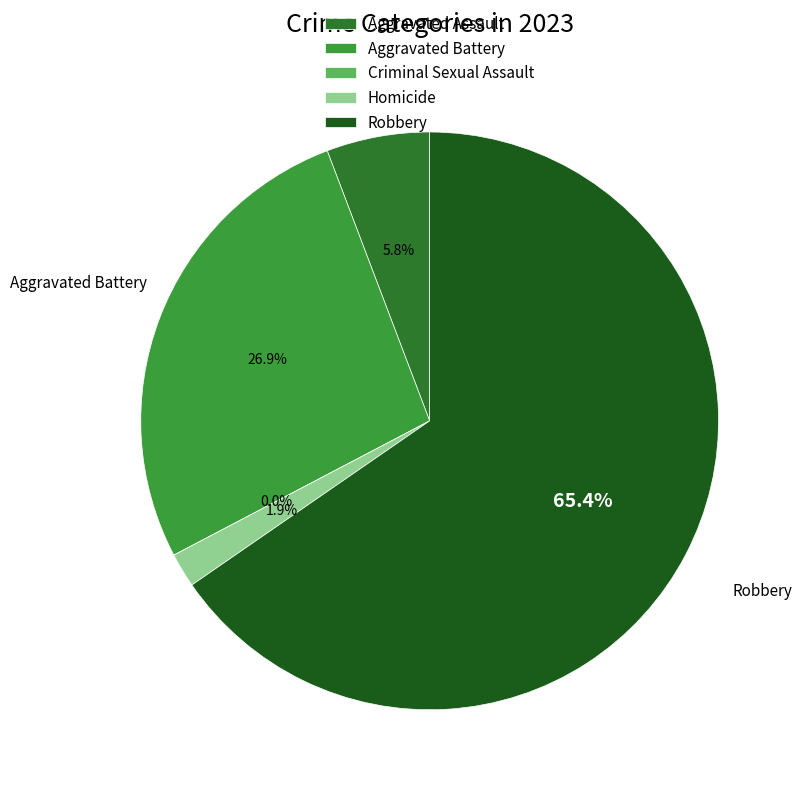

What percentage do Aggravated Battery and Homicide together represent?

28.8%